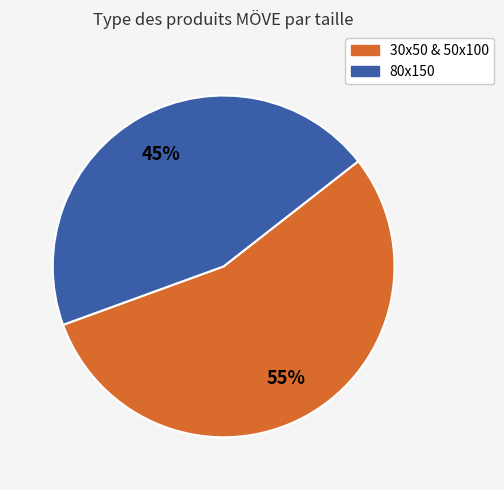

What is the largest slice in the pie chart?

30x50 & 50x100